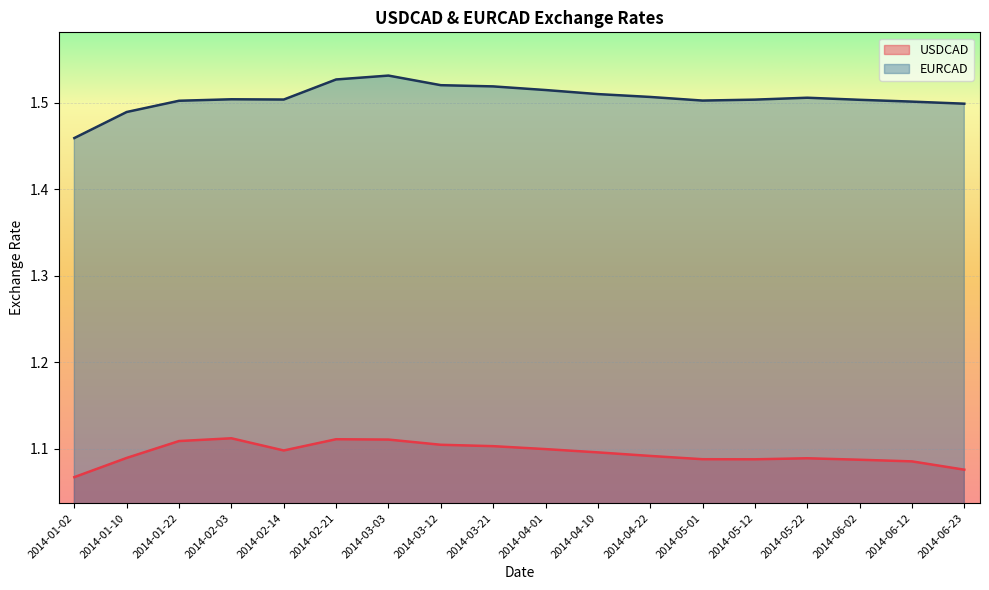

What is the sum of all EURCAD values?

27.1